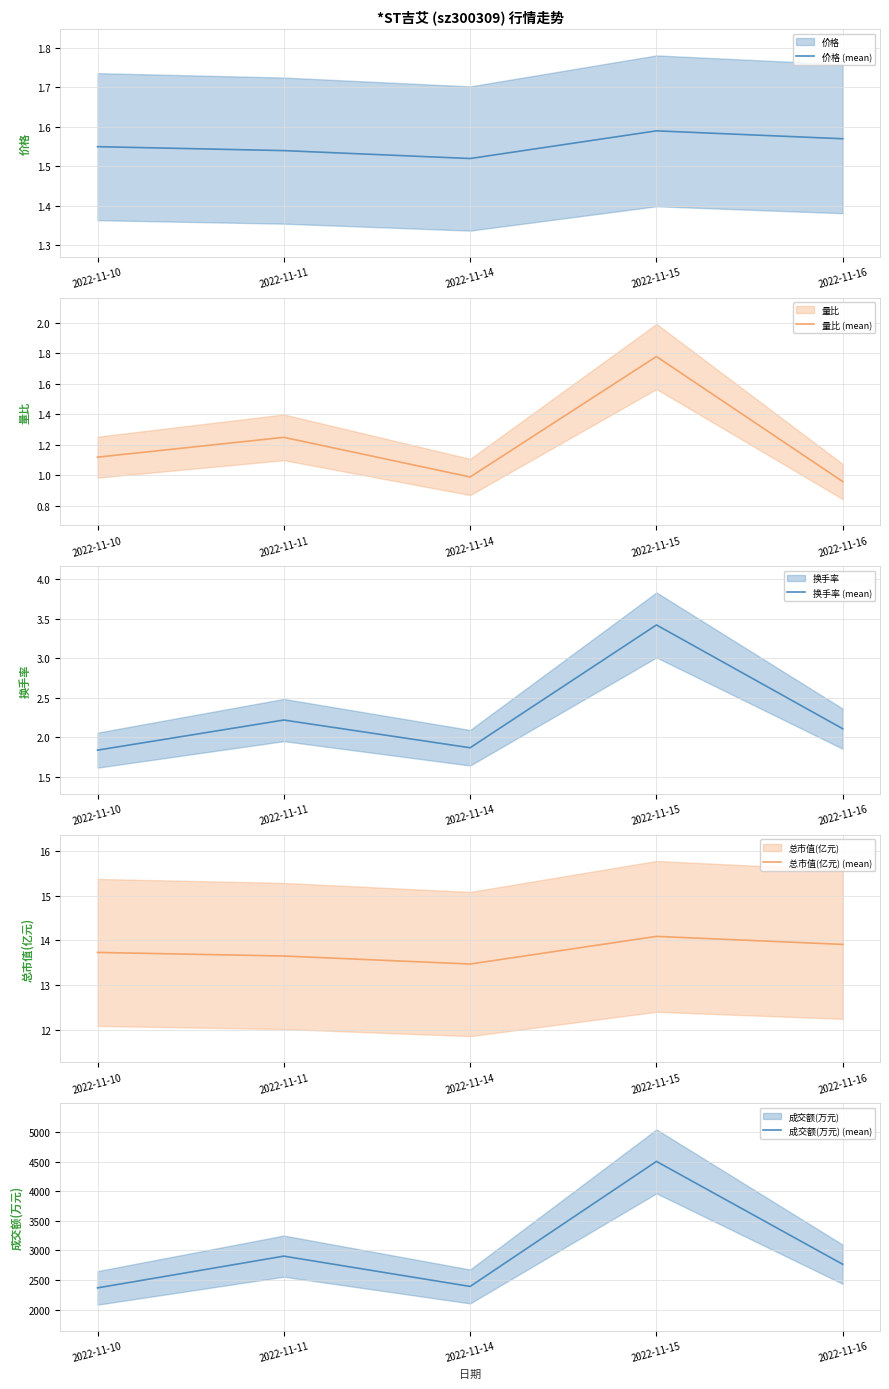

What is the maximum value shown in the chart?

4506.0